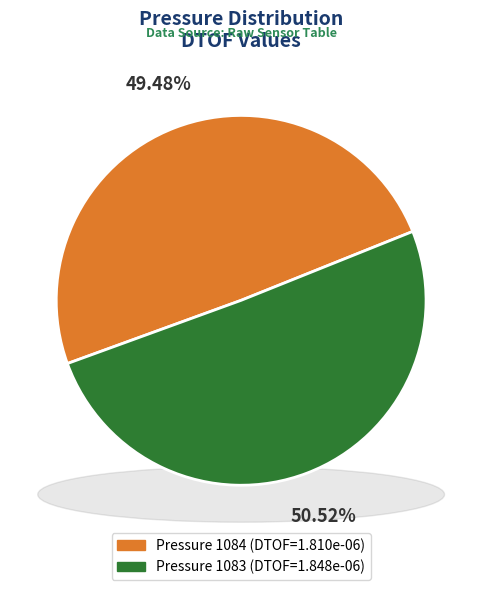

To the nearest percent, what portion does 1084 represent?

49%